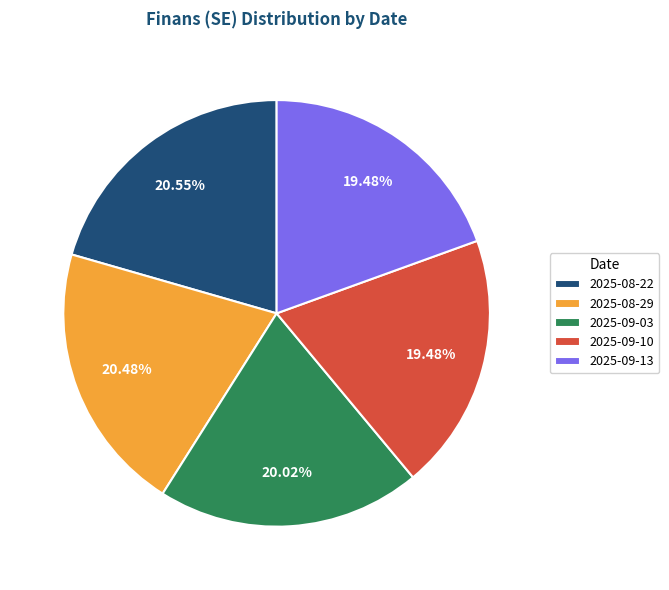

What percentage do 2025-09-03 and 2025-09-10 together represent?

39.5%